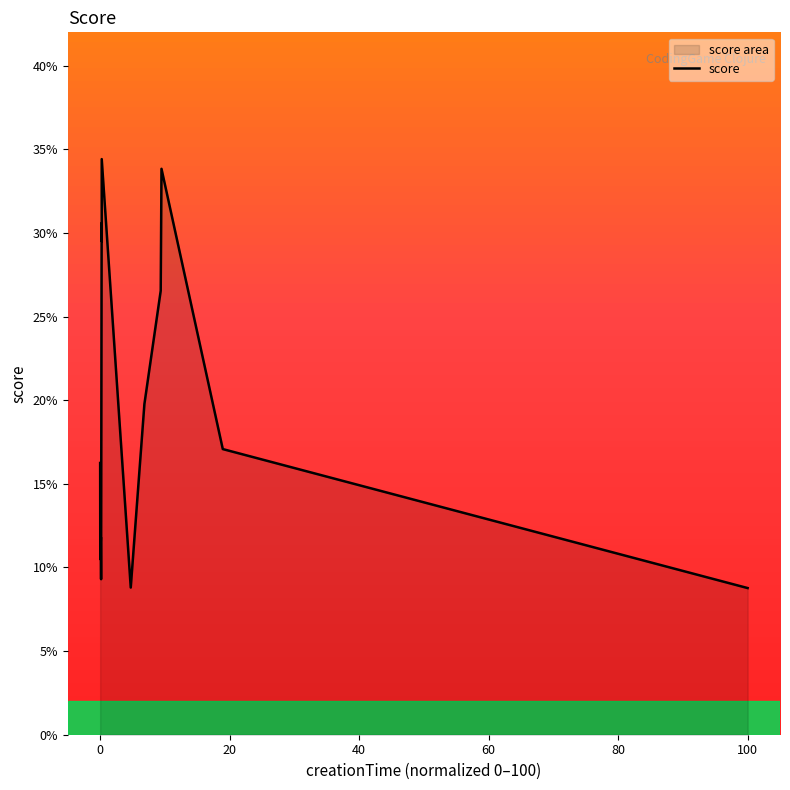

Is it true that the value at 0 is 23.4?

False